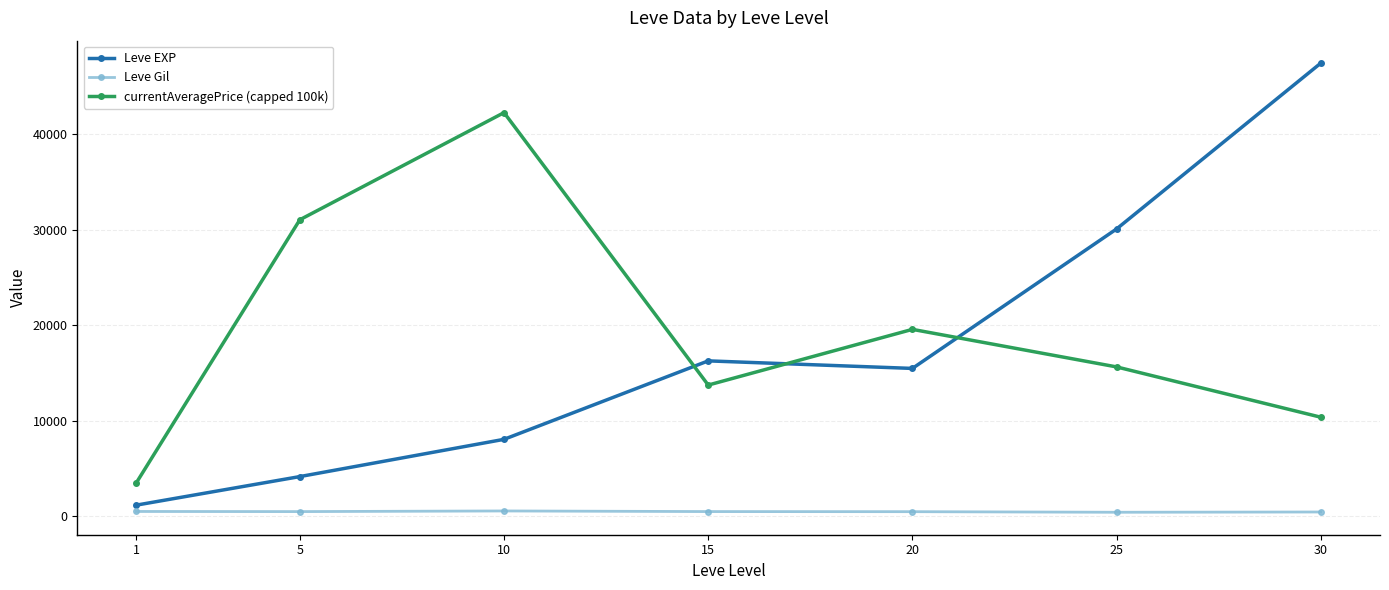

What is the average value of the Leve Gil series?

503.1